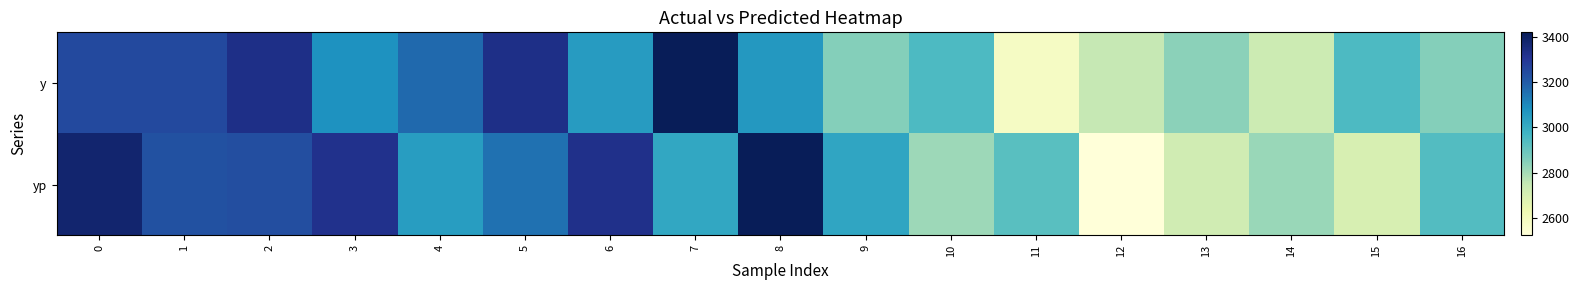

What is the maximum value shown in the chart?

3420.0